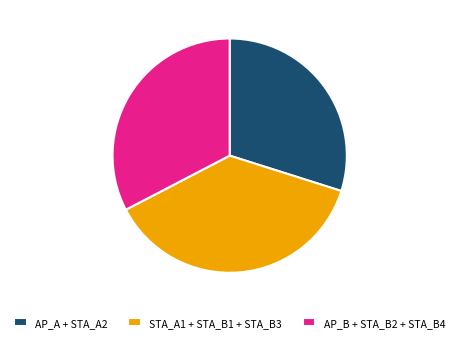

To the nearest percent, what is the average slice percentage?

33%